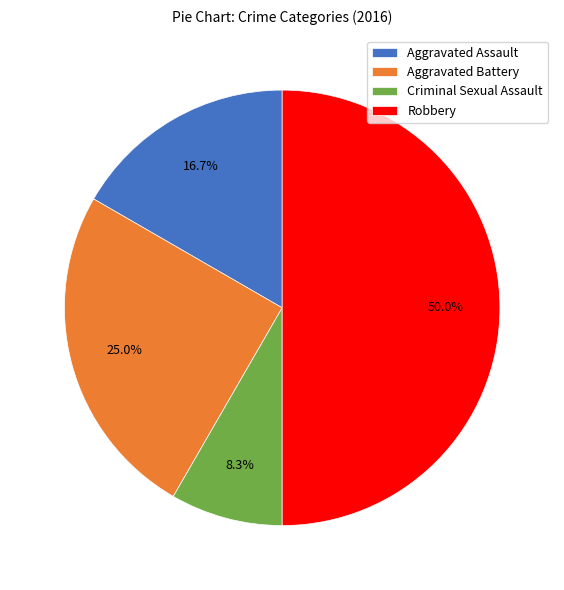

Does Aggravated Assault represent more than half of the total?

No